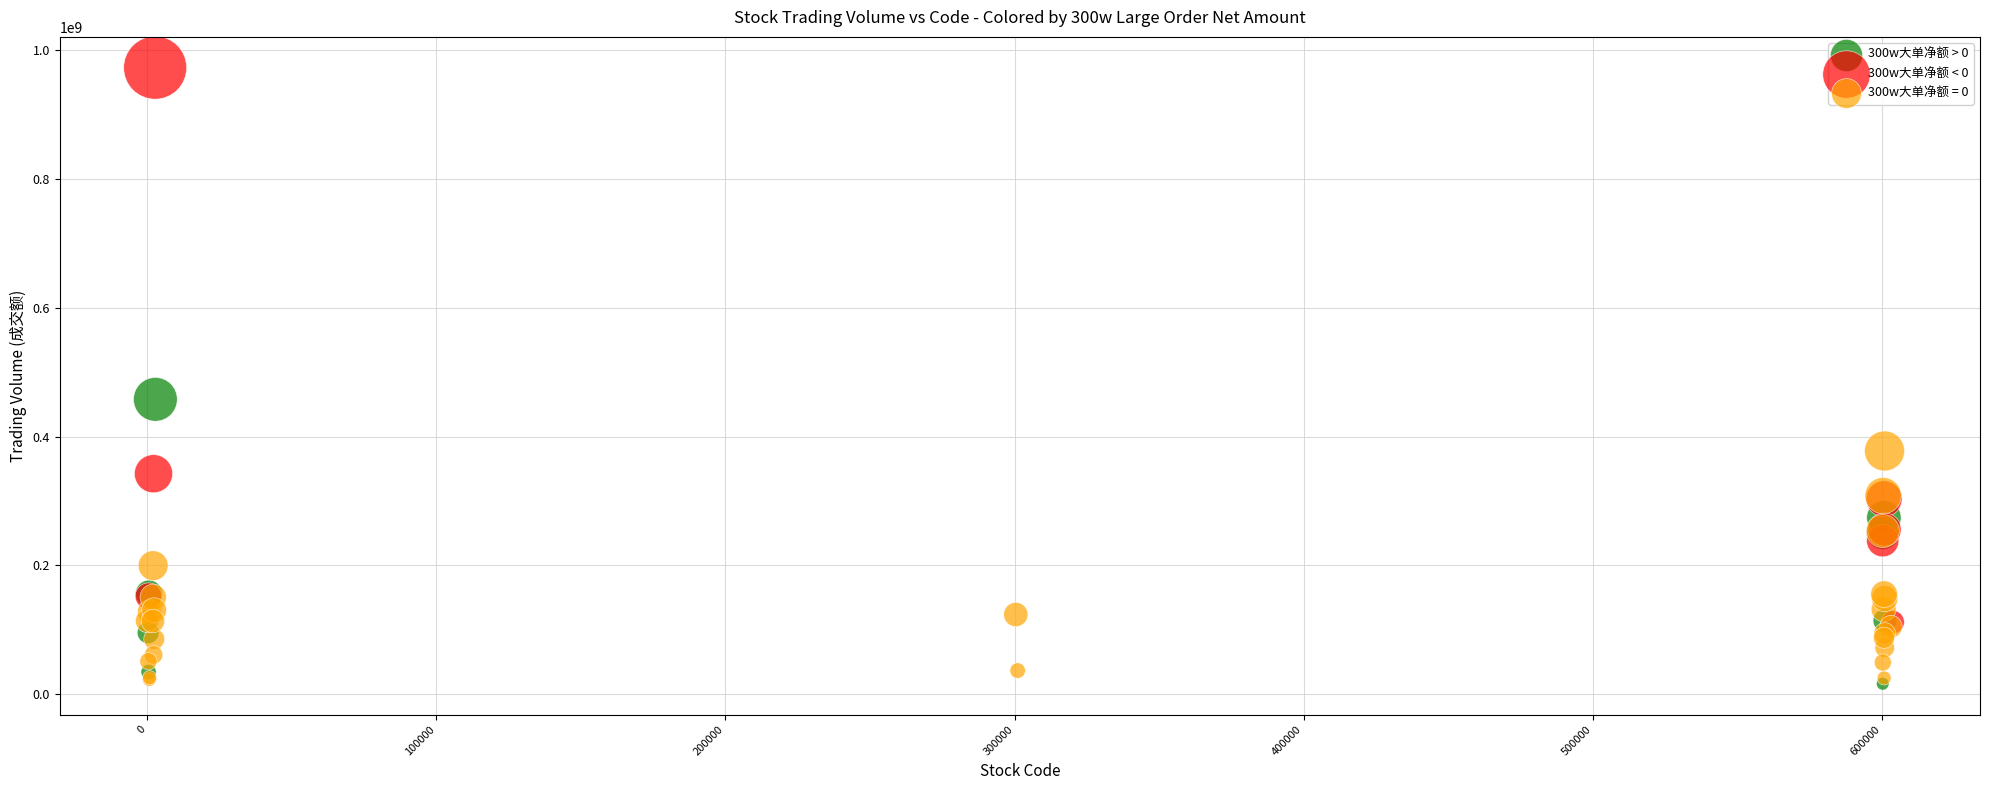

Which series has the largest Y range (max minus min)?

300w大单净额 < 0